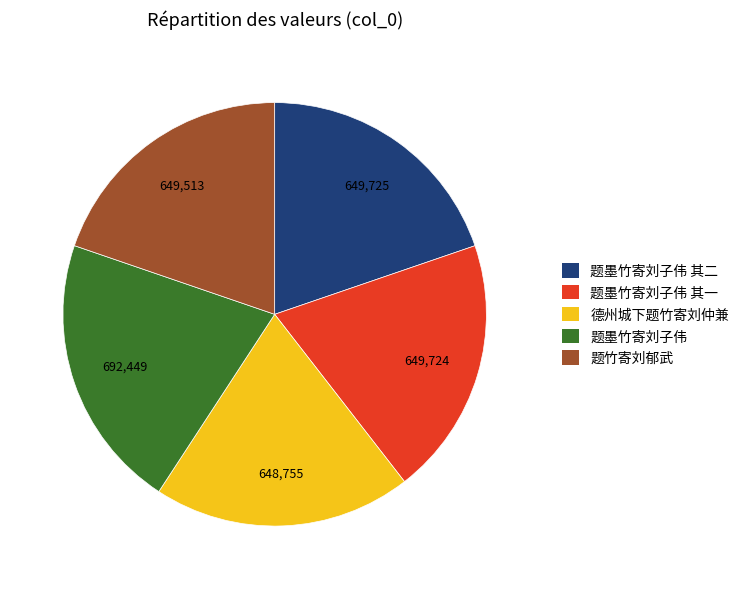

Is there any slice that represents more than half of the pie?

No